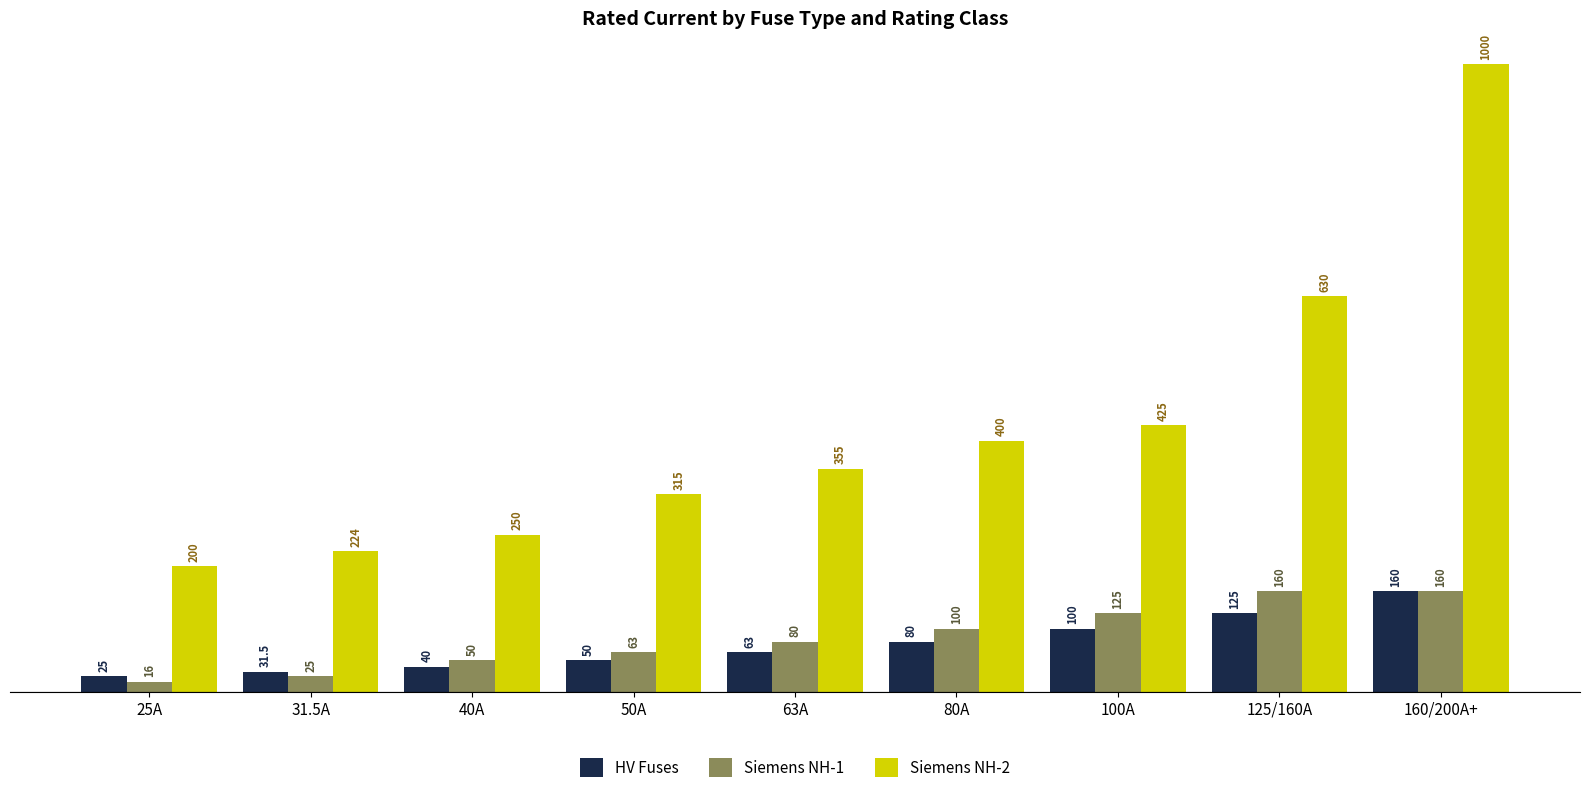

What is the average value of the HV Fuses series?

74.9